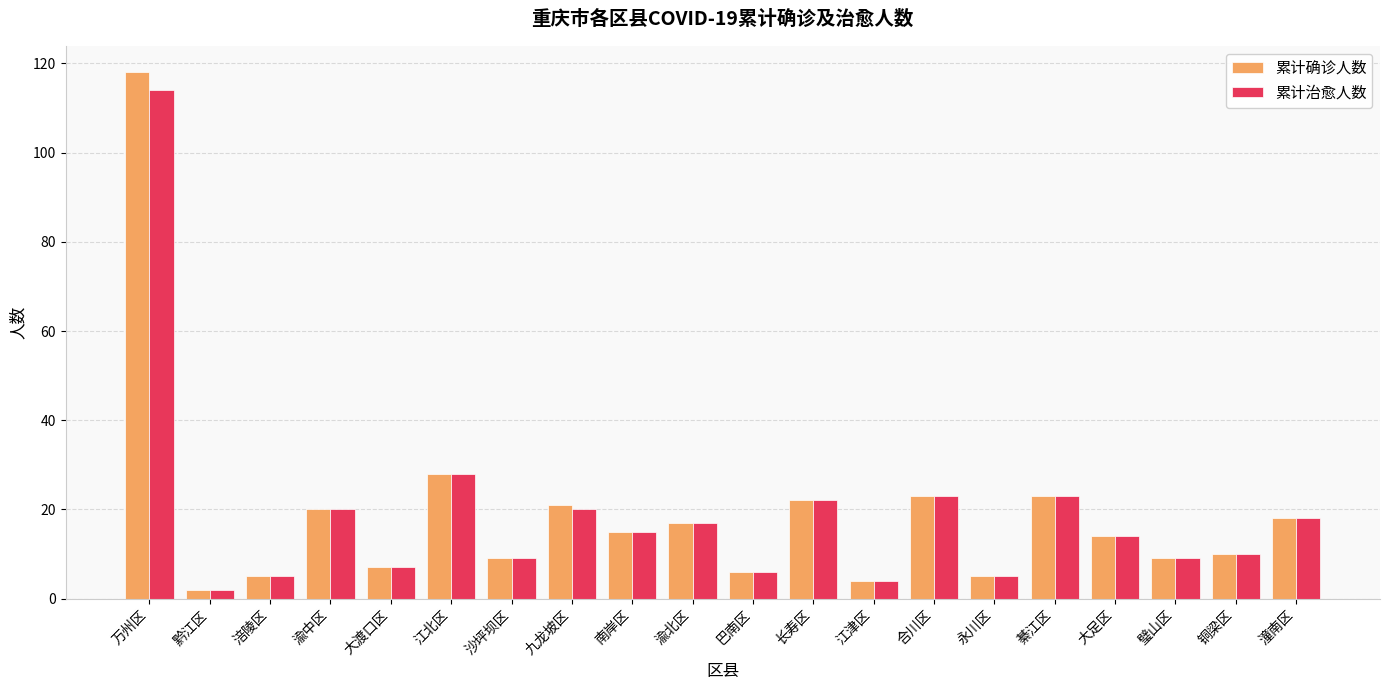

The value of 累计确诊人数 at 长寿区 is 22. True or false?

True